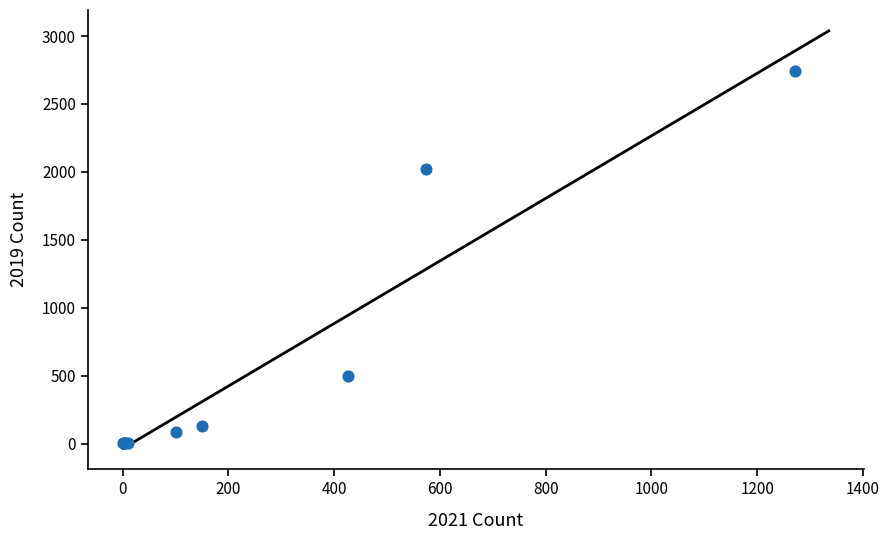

What Y value in the scatter plot is closest to 1370?

2018